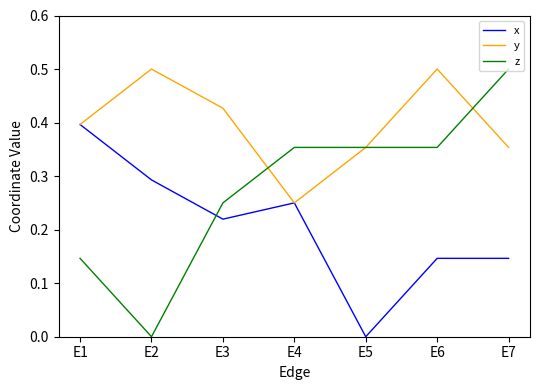

Where is the first local minimum for y?

E4